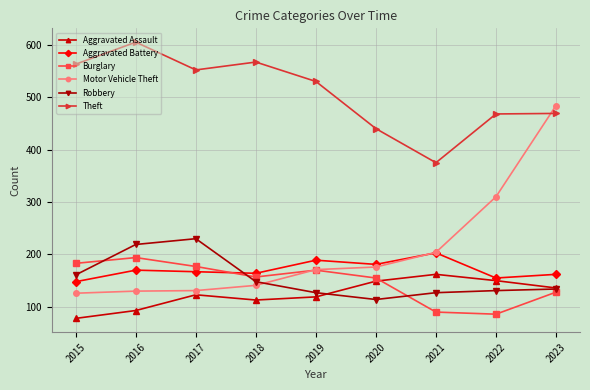

True or false: Aggravated Battery has a value of 58 at 2018.

False